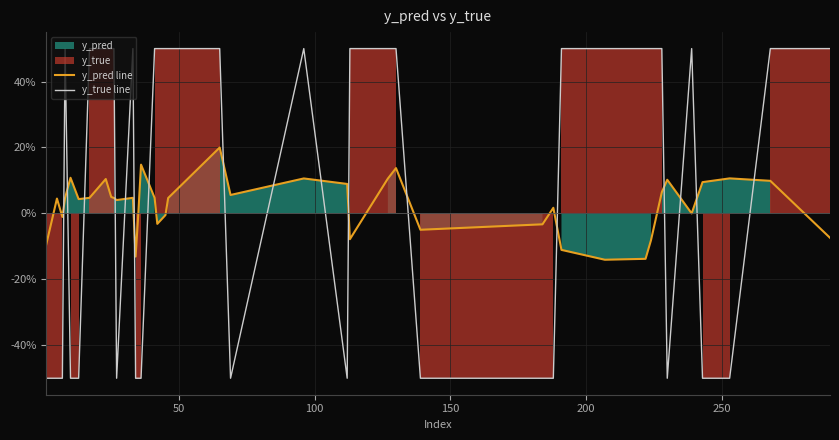

True or false: y_pred line and y_true line intersect in this chart.

True